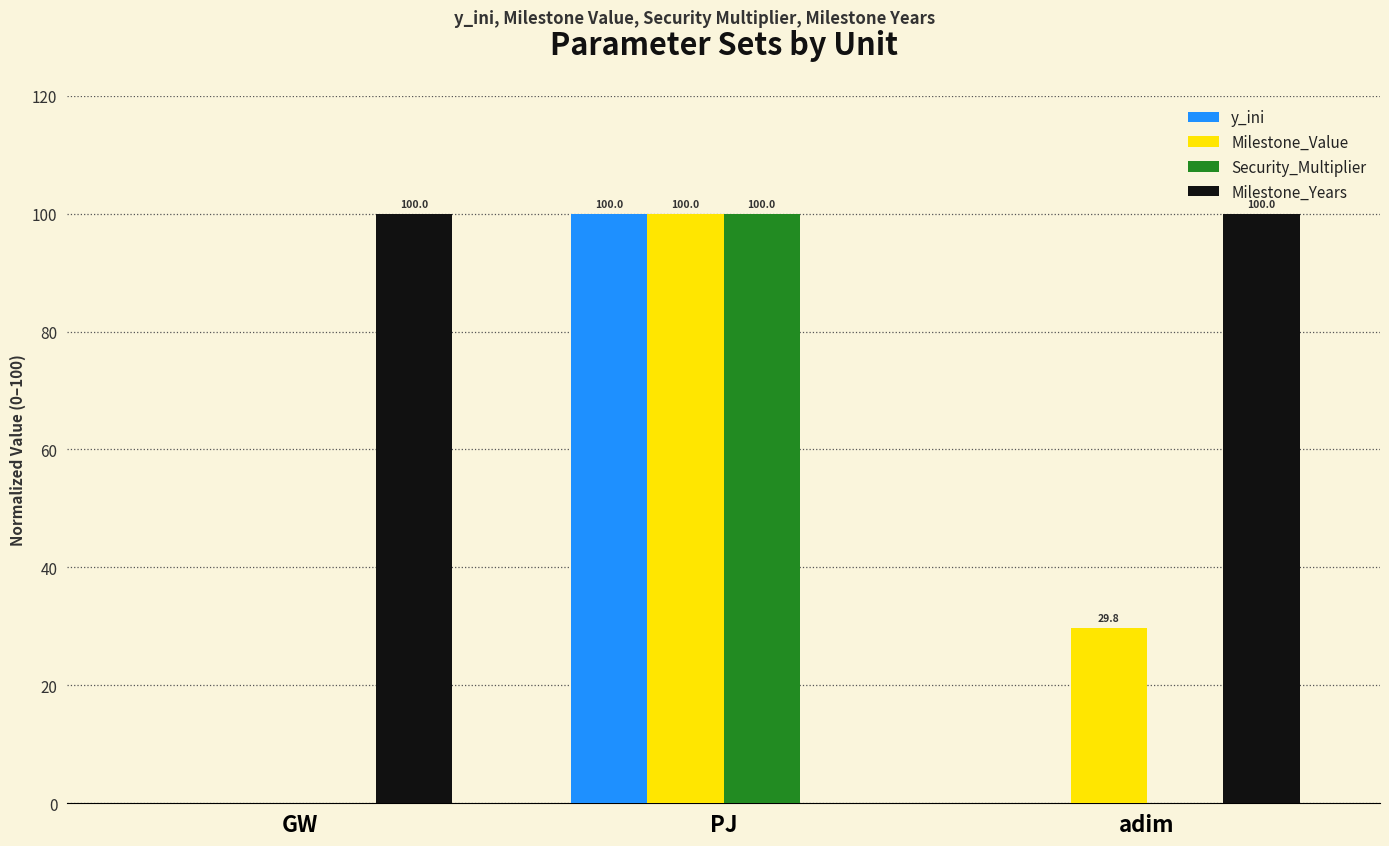

The value of Security_Multiplier at adim is -66.0. True or false?

False